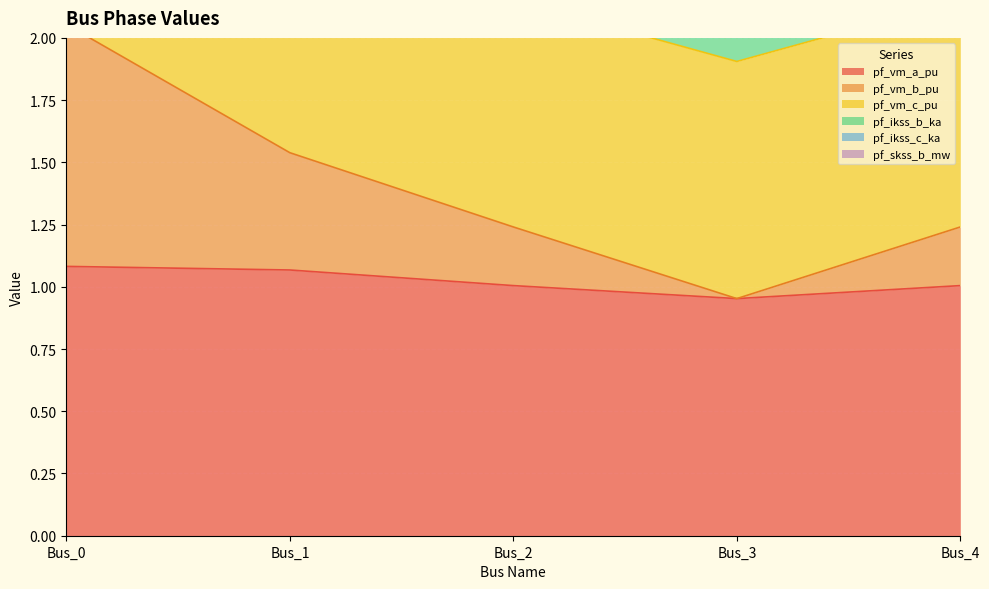

True or false: pf_vm_a_pu has a value of 1.0 at Bus_4.

True